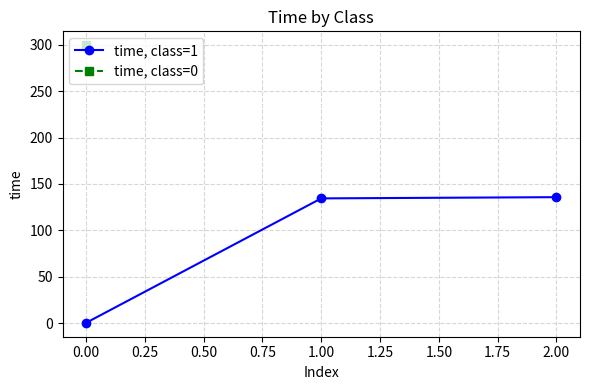

Is it true that time, class=1 equals 0.2 at 0.00?

True